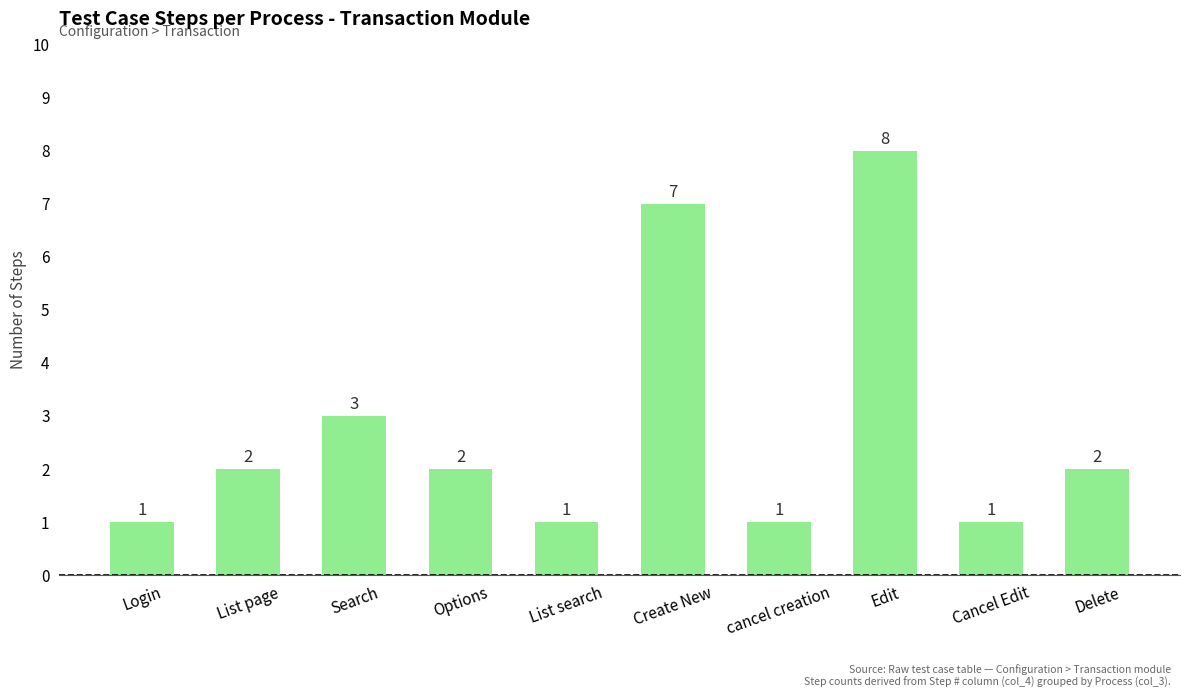

Is it true that the value at Login is 0?

False